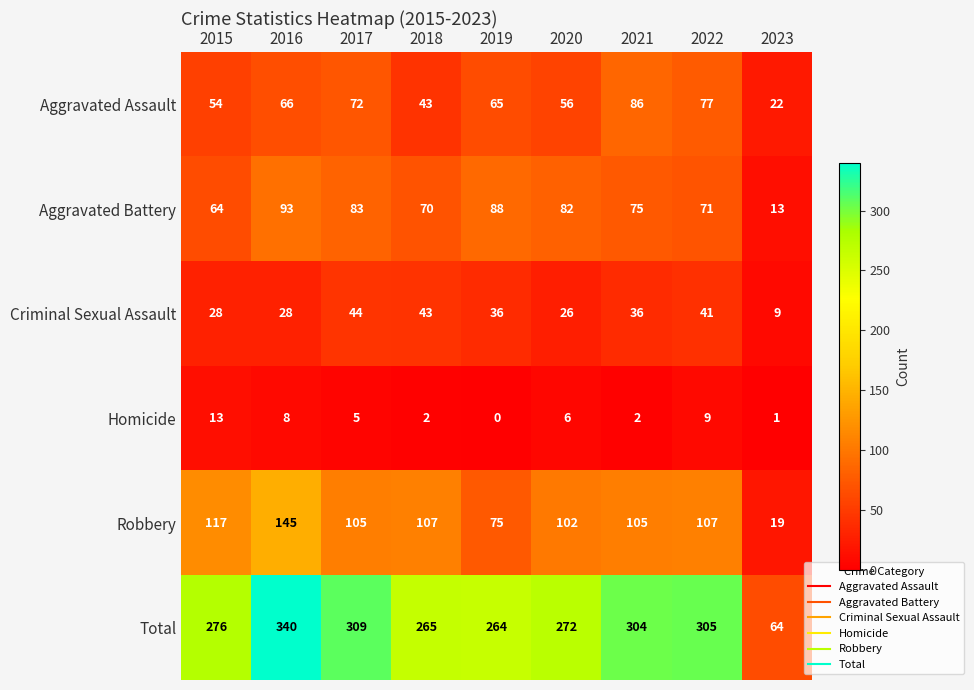

The value of Aggravated Battery at 2022 is 71. True or false?

True